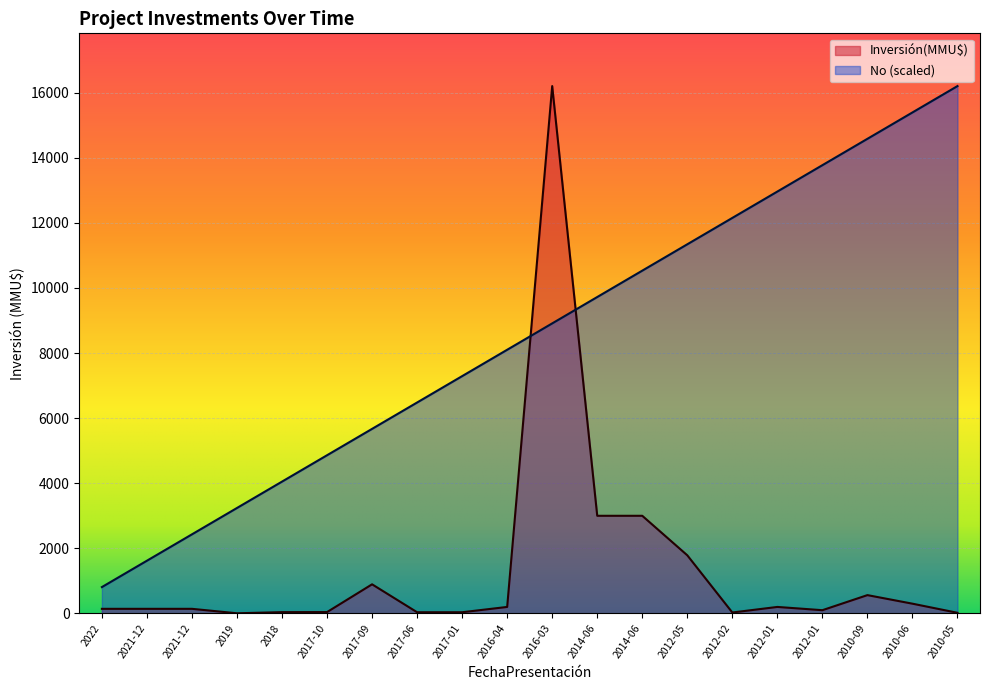

Reading left to right, what are all the values shown in this chart?

No: 810	1620	2430	3240	4050	4860	5670	6480	7290	8100	8910	9720	10530	11340	12150	12960	13770	14580	15390	16200
Inversión(MMU$): 142	142	142	5	40	42	895	37	37	200	16200	3000	3000	1786	29	200	100	563	300	20